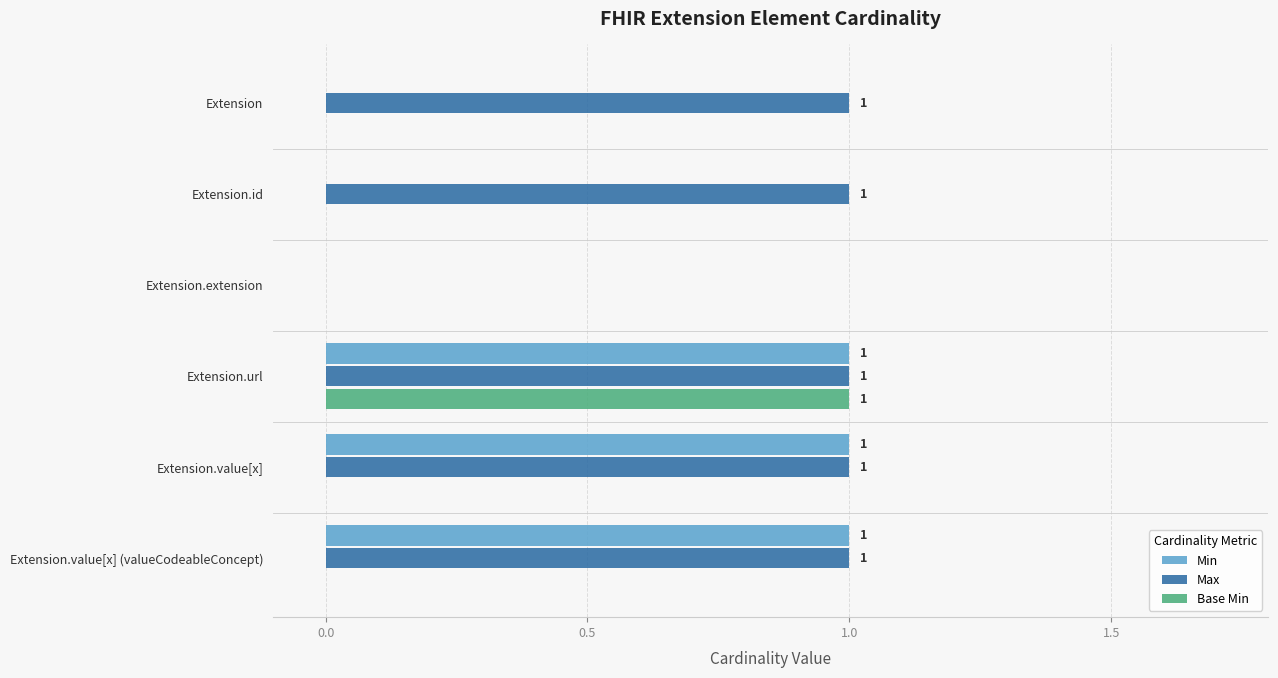

How many positive values does the Min series have?

3